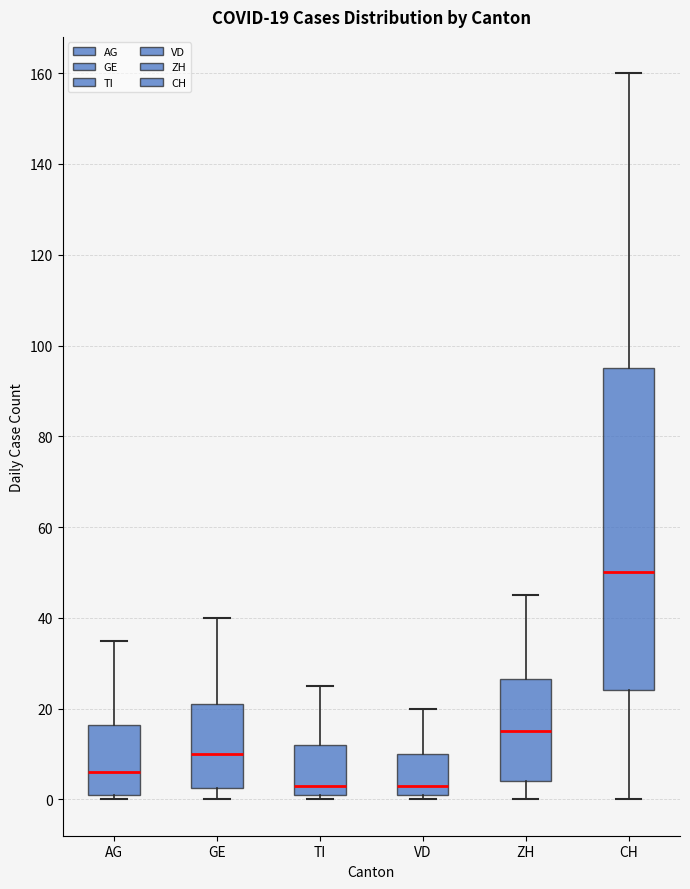

Which box's median line is the highest?

CH